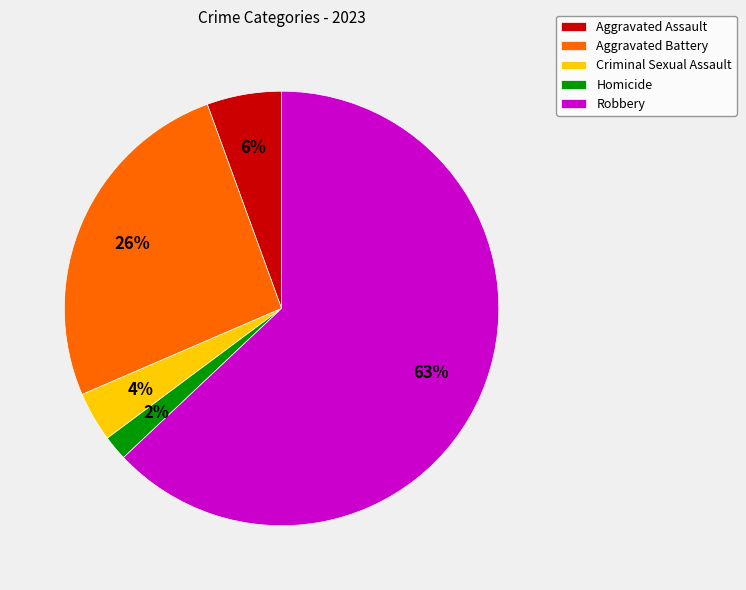

Is the sum of Robbery and Homicide greater than half?

Yes